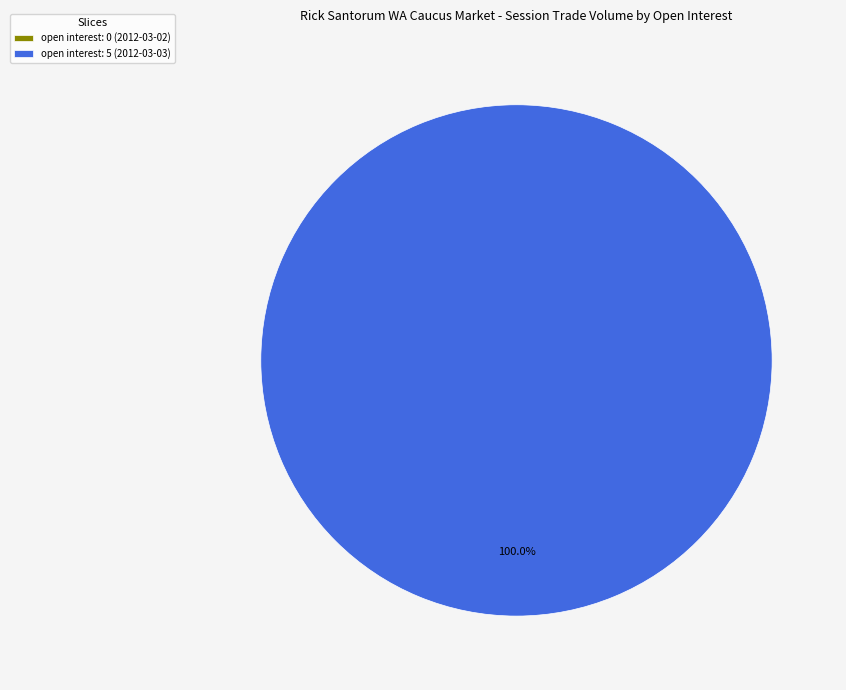

What percentage is the open interest: 5 (2012-03-03) slice, to the nearest percent?

100%